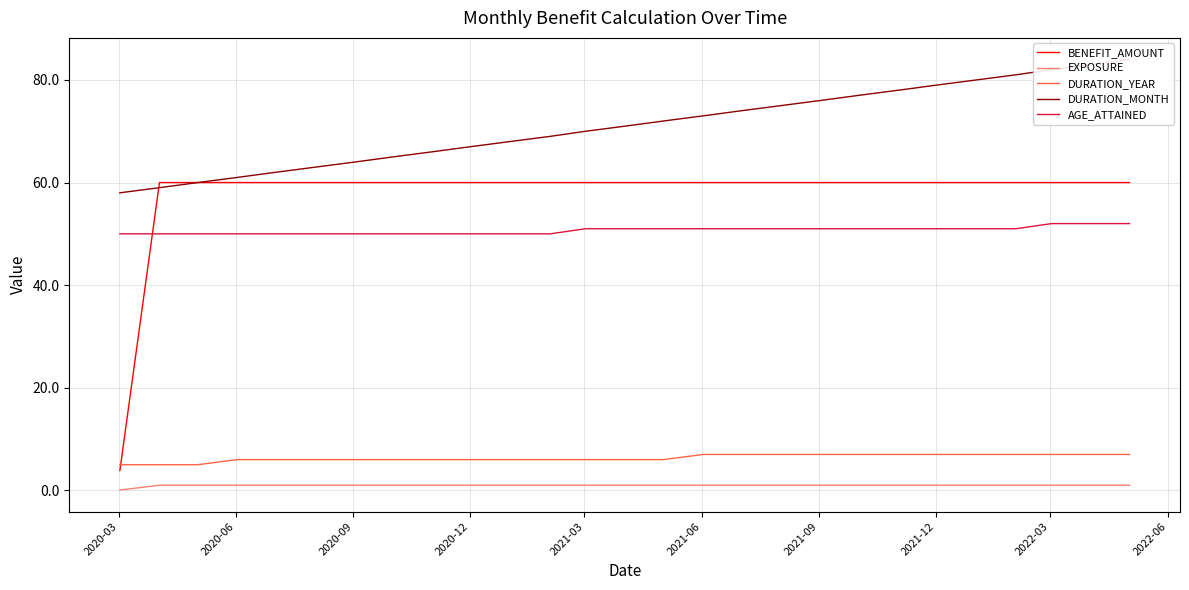

What is the value of the DURATION_YEAR point at the 2nd from the left?

5.0